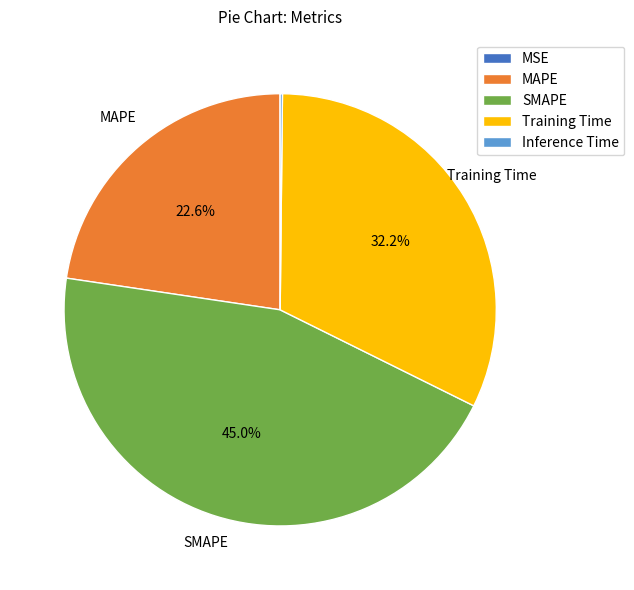

Which category has the biggest portion of the pie?

SMAPE